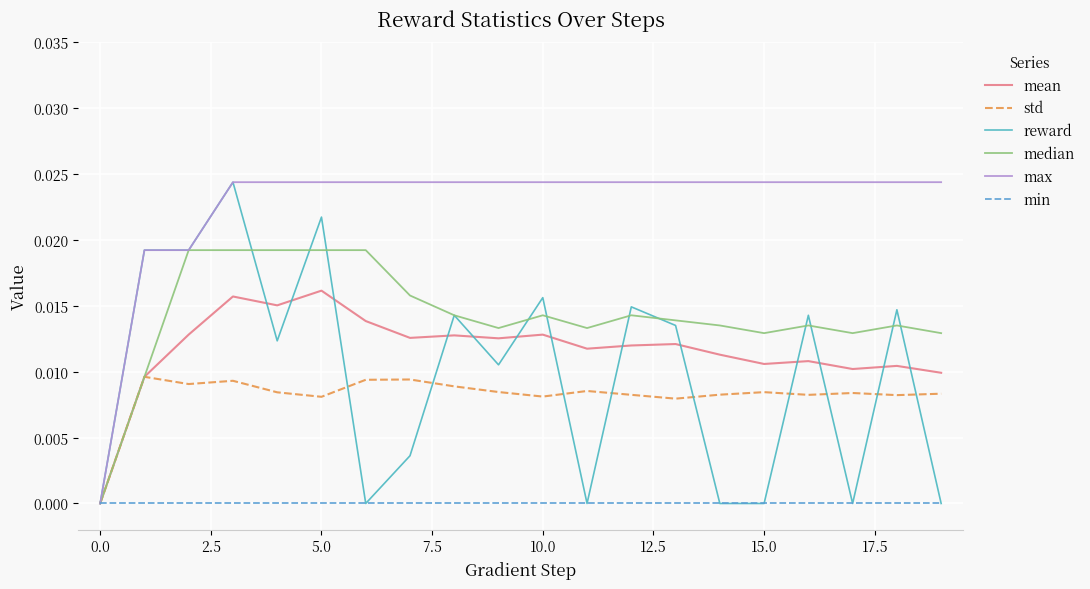

Which series has the largest total across all categories?

max